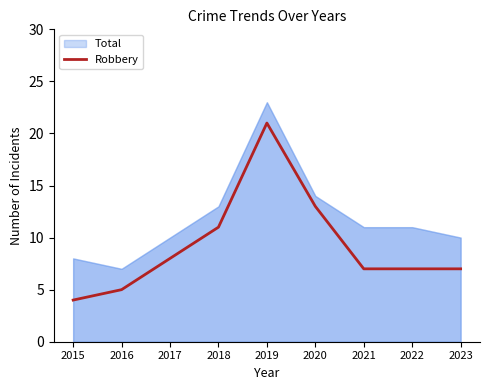

The value of Robbery at 2022 is 4. True or false?

False